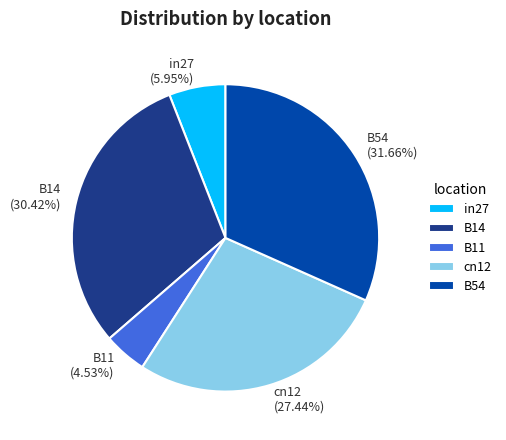

True or false: B14 accounts for 38% of the total.

False